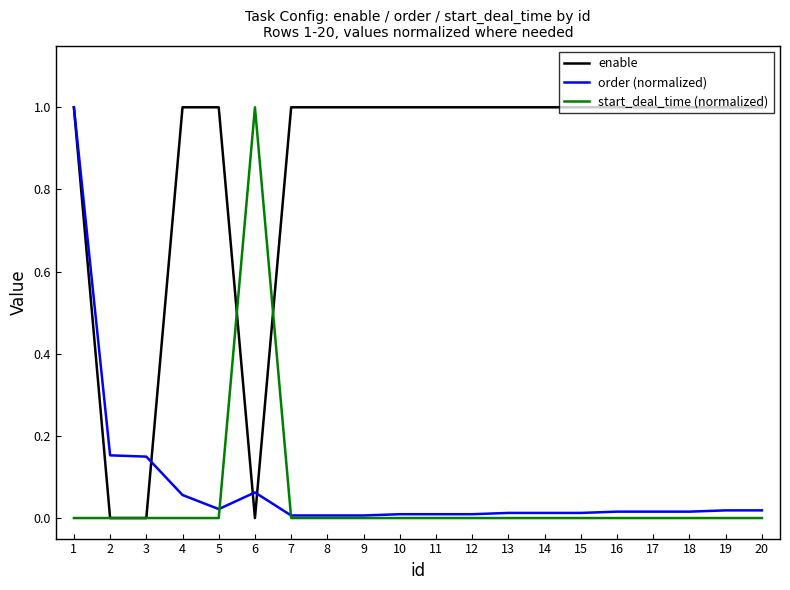

What is the sum of all order (normalized) values?

1.6